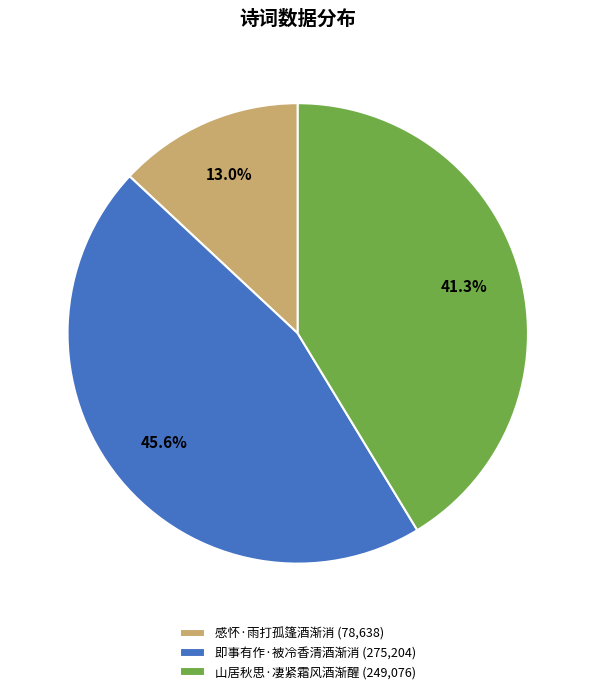

The 即事有作·被冷香清酒渐消 slice represents 46% of the pie. True or false?

True